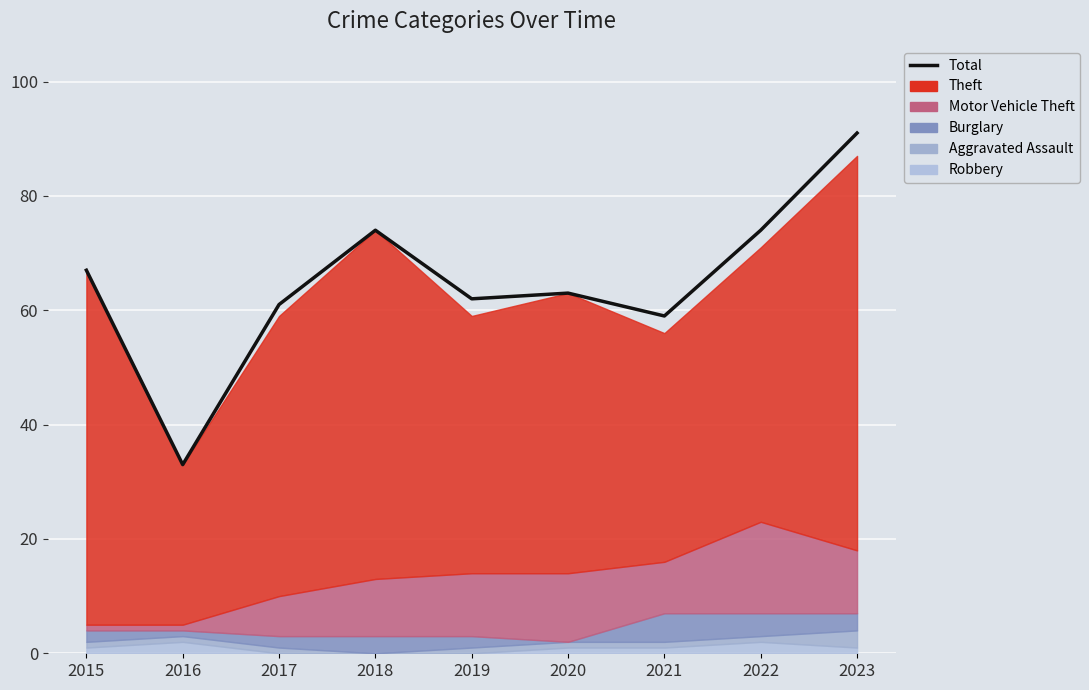

Which label corresponds to the smallest value in the chart?

2016